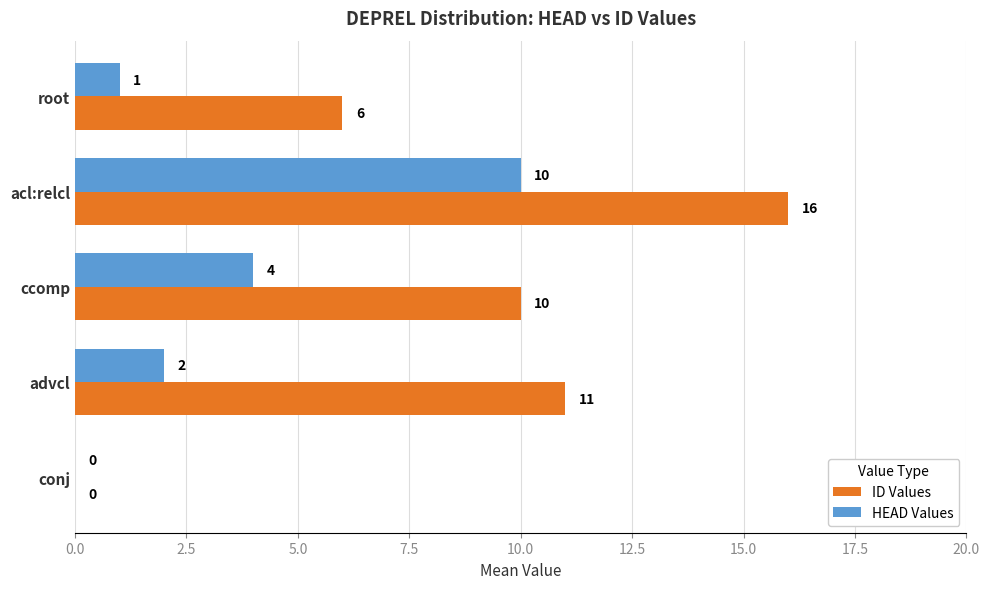

The HEAD Values series shows -5 at conj. True or false?

False